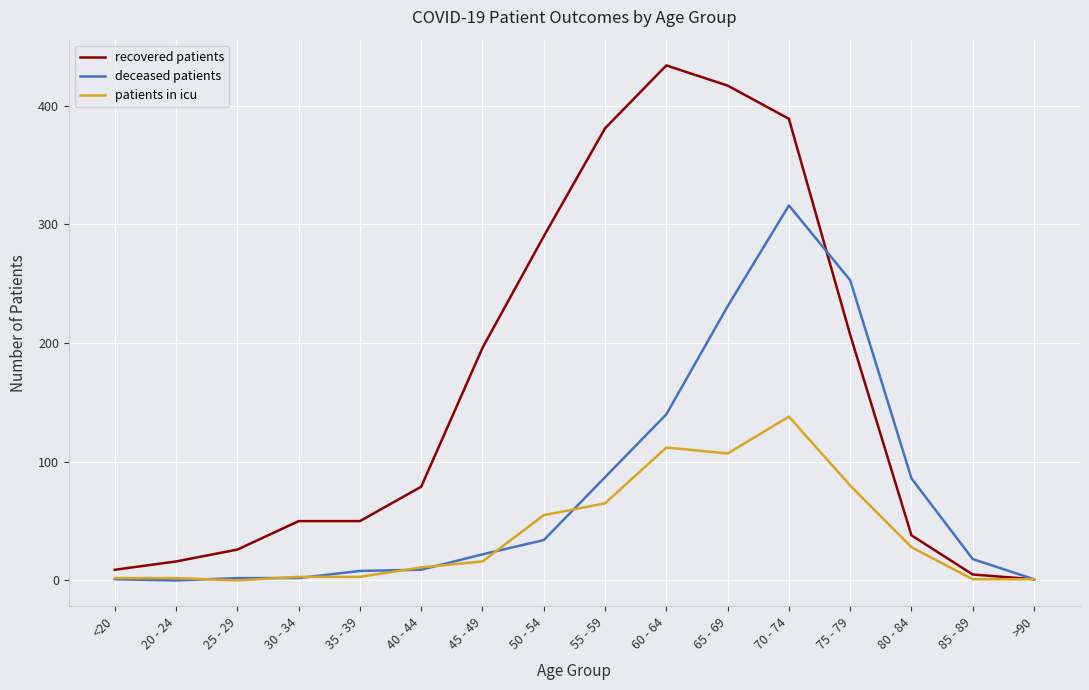

List the series in order of their peak value, highest first.

recovered patients, deceased patients, patients in icu